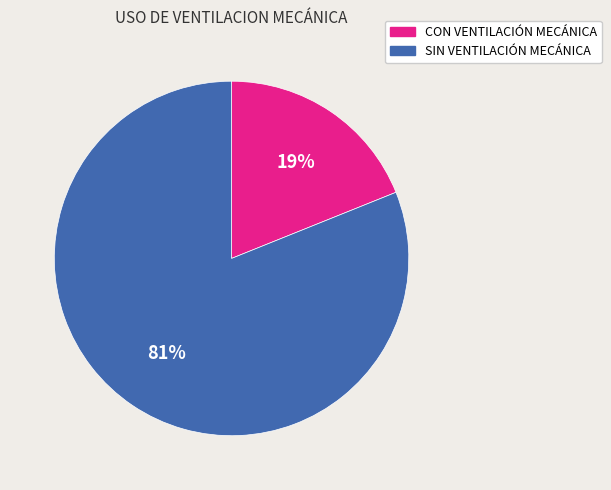

Is there a majority slice in this chart?

Yes